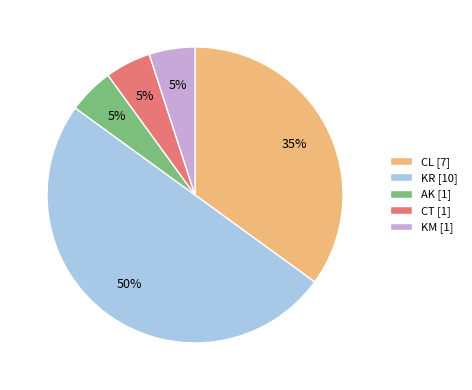

Which has a higher value, KR [10] or CT [1]?

KR [10]